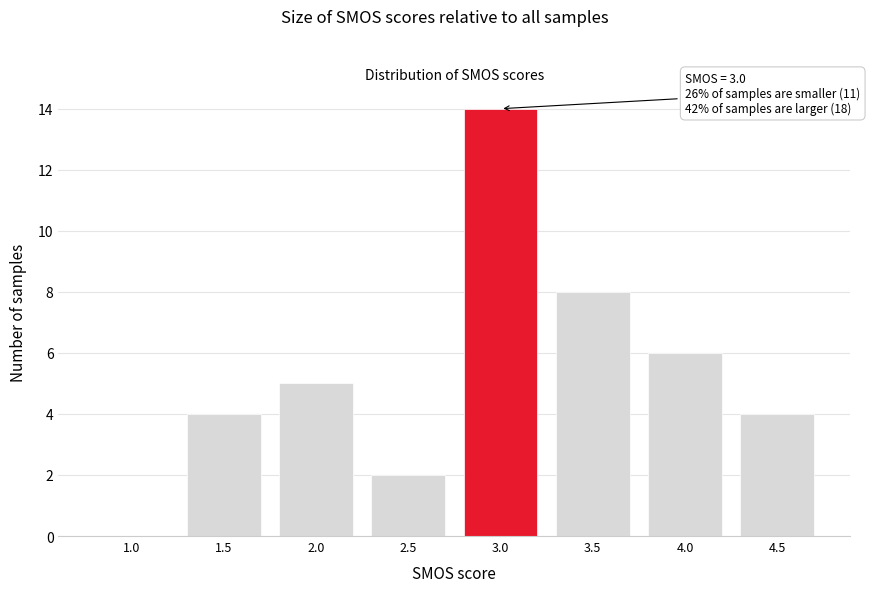

Reading left to right, transcribe all the data shown in this chart.

1.0=0	1.5=4	2.0=5	2.5=2	3.0=14	3.5=8	4.0=6	4.5=4